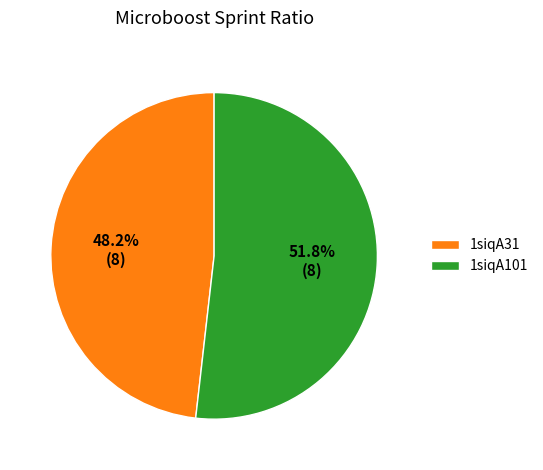

To the nearest percent, what portion does 1siqA101 represent?

52%